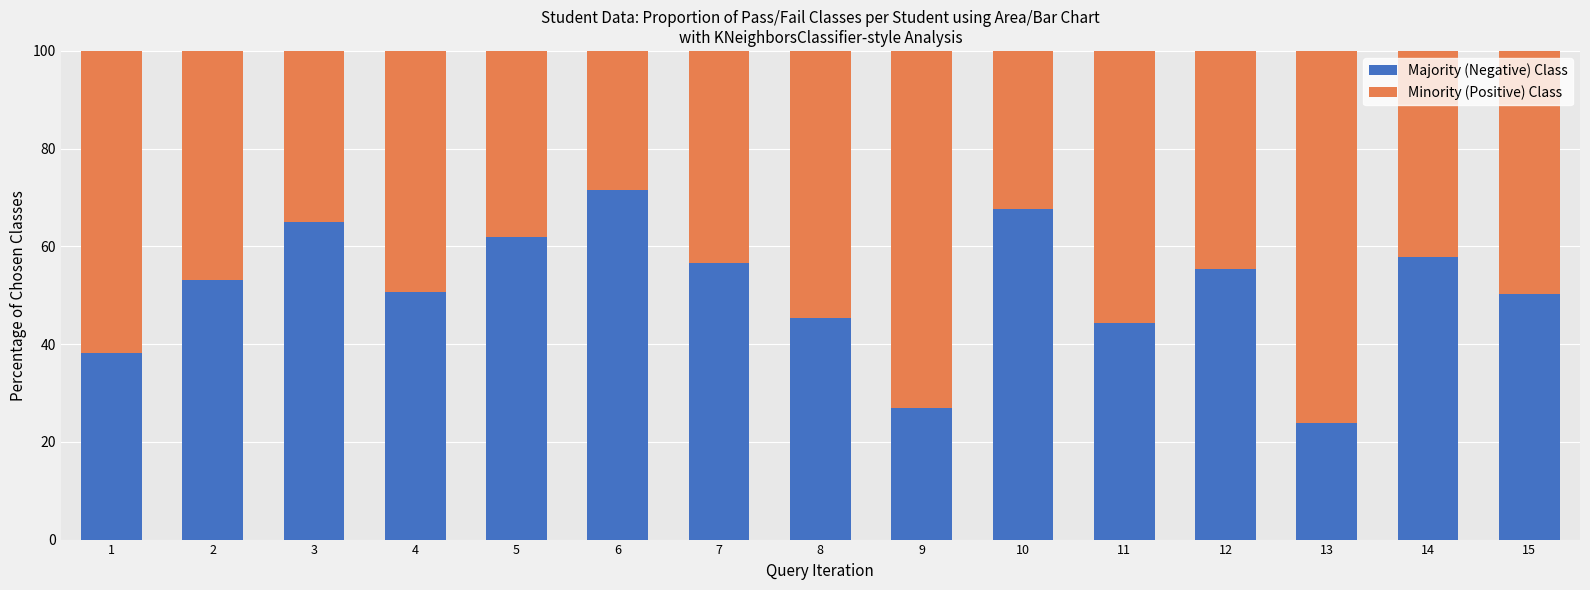

What is the difference between the maximum and second lowest values in the Majority (Negative) Class series?

44.7